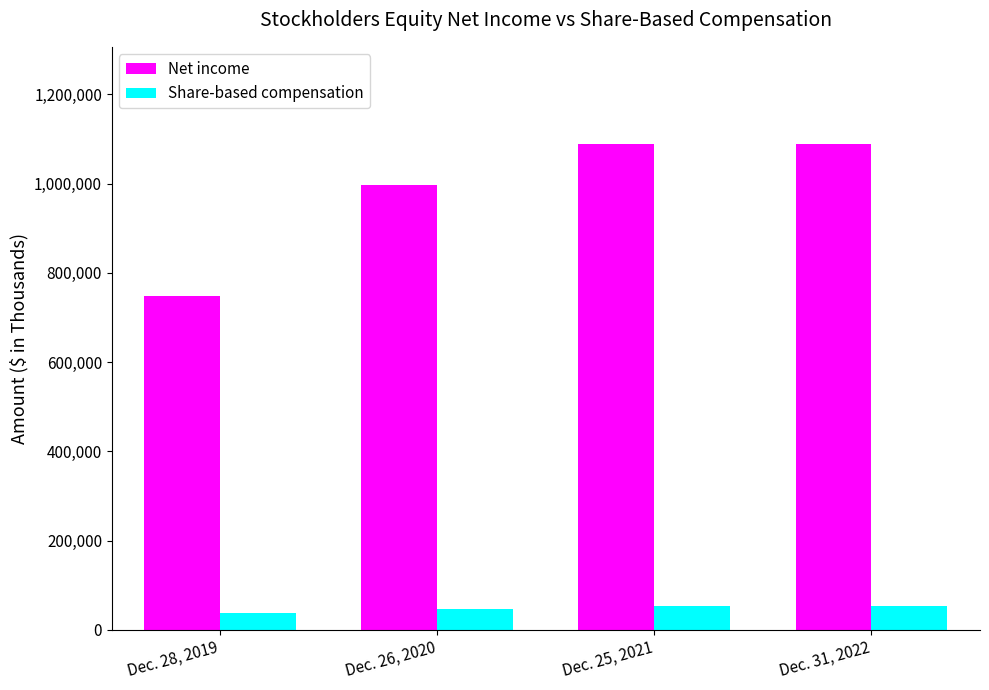

Are the bars horizontal?

No